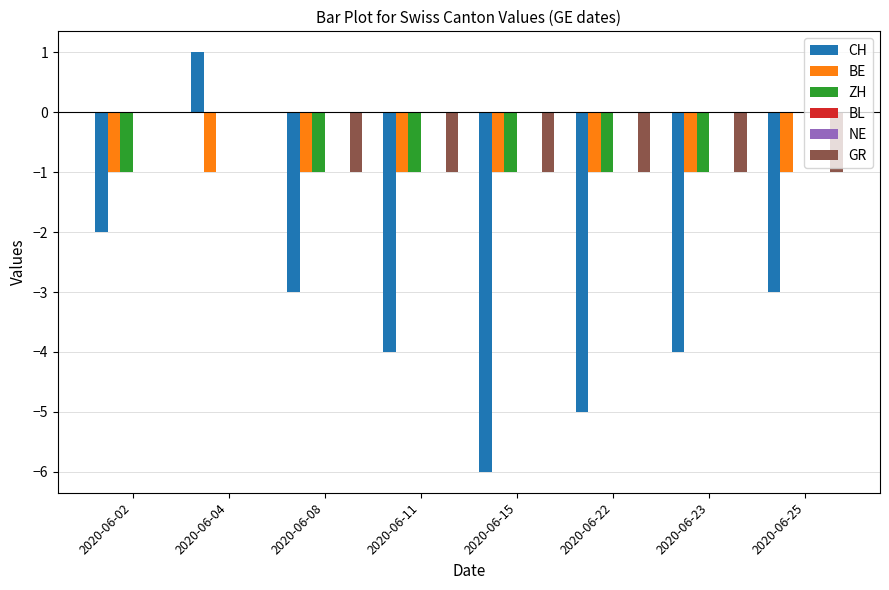

What is the average value of the BE series?

-1